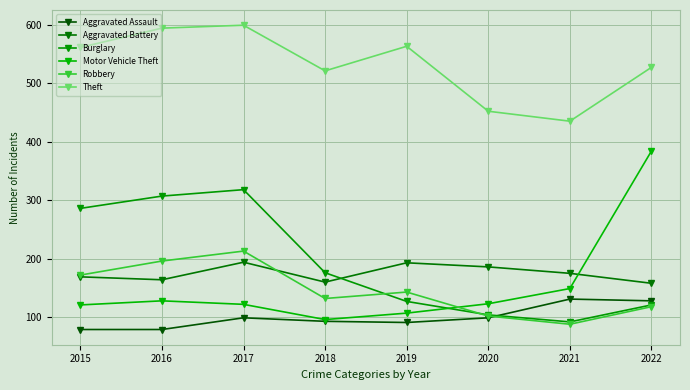

True or false: Motor Vehicle Theft and Theft cross at least once.

False